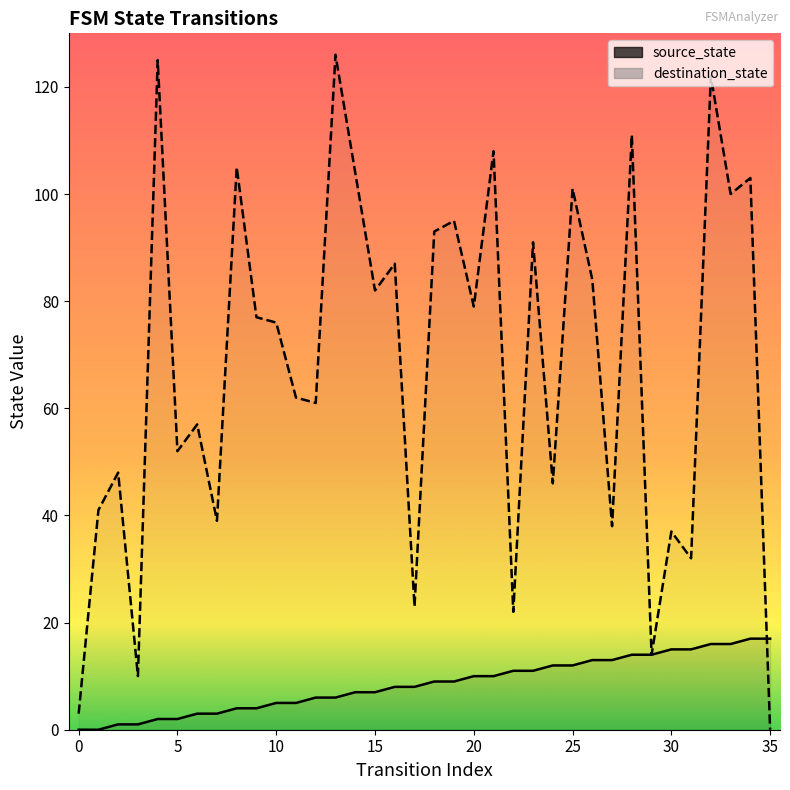

Reading left to right, extract all data points from this chart.

source_state: 0	0	1	1	2	2	3	3	4	4	5	5	6	6	7	7	8	8	9	9	10	10	11	11	12	12	13	13	14	14	15	15	16	16	17	17
destination_state: 3	41	48	10	125	52	57	39	105	77	76	62	61	126	104	82	87	23	93	95	79	108	22	91	46	101	84	38	111	14	37	32	122	100	103	0